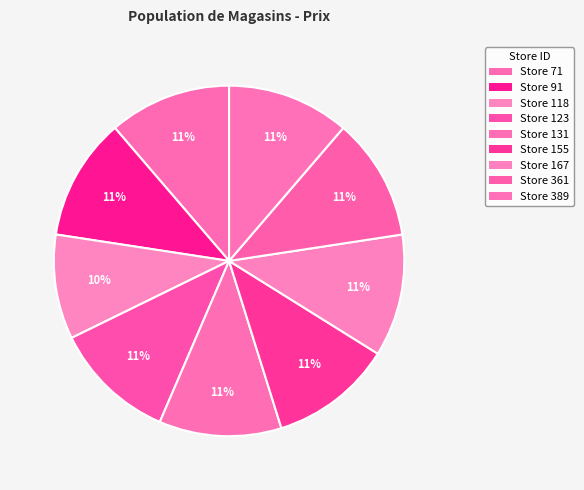

How many slices are in this pie chart?

9